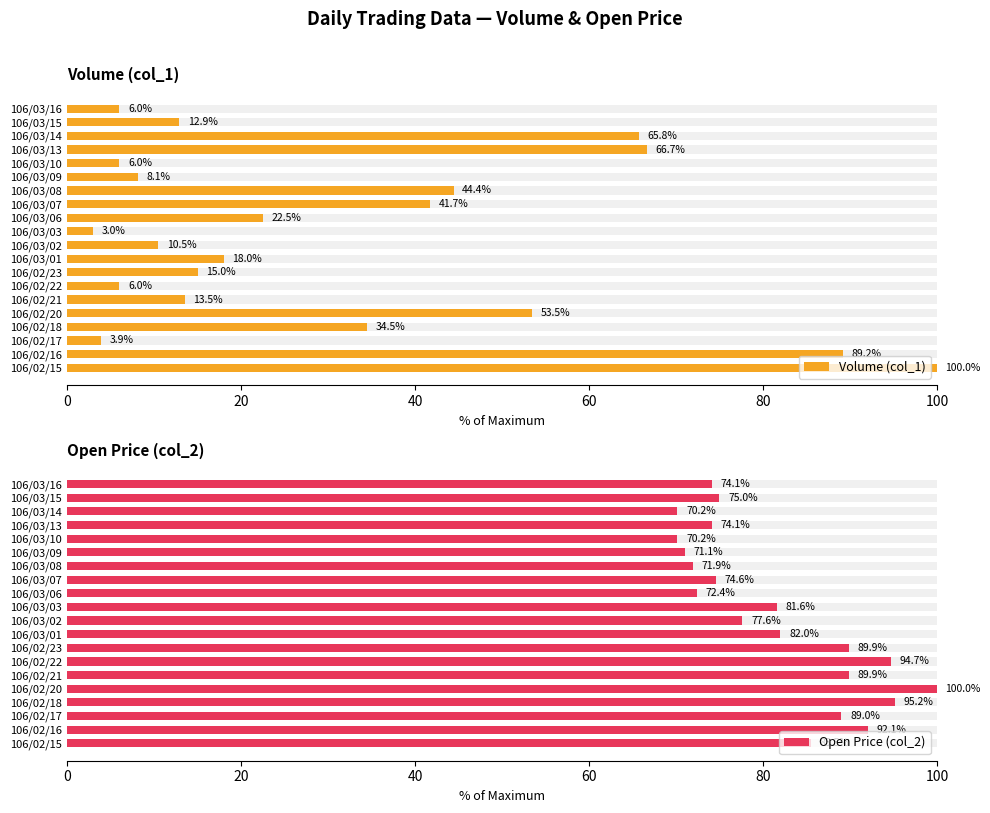

The value of Open Price (col_2) at 100 is 55.9. True or false?

False